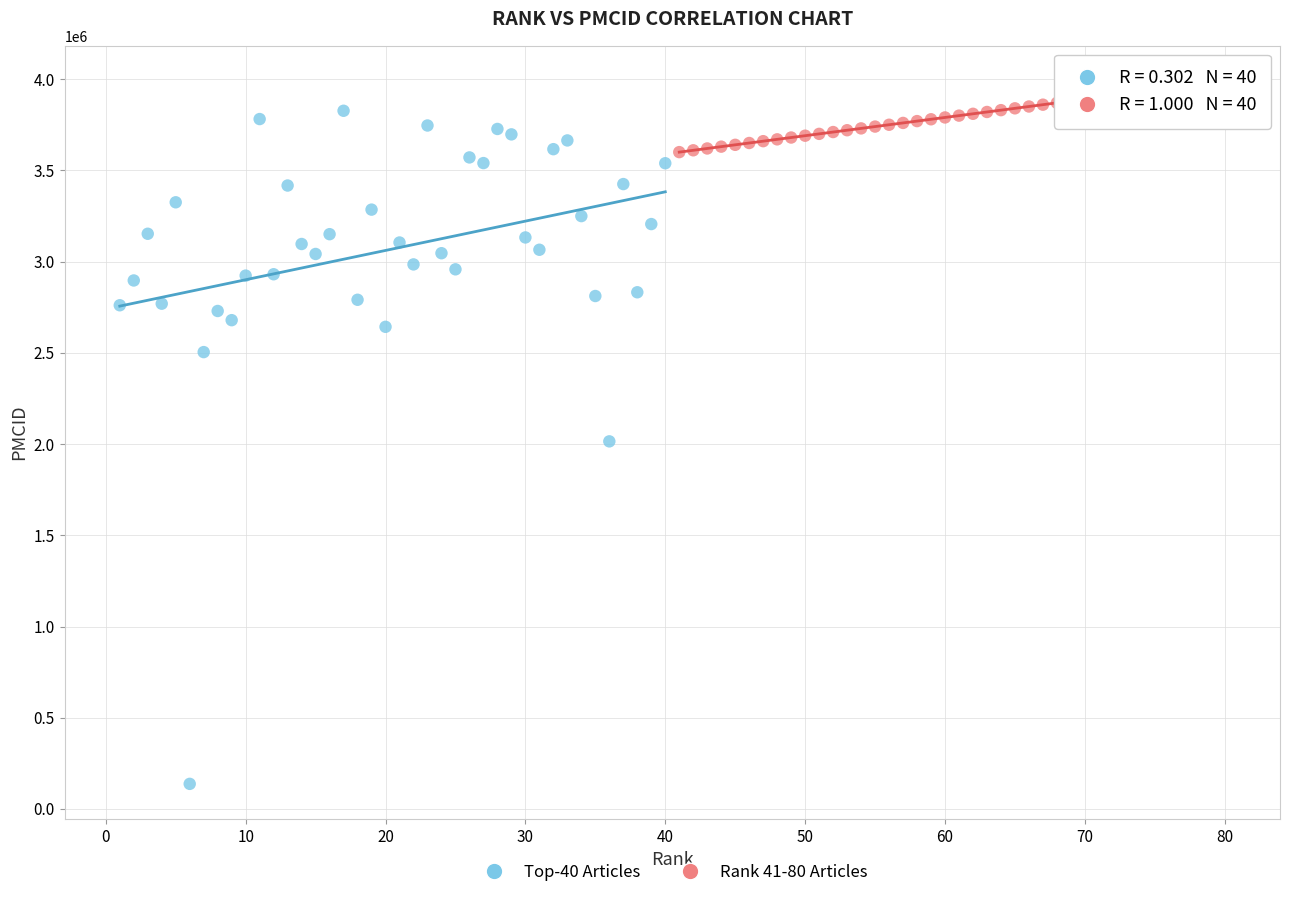

What are all the series names shown in the legend?

Top-40 Articles, Rank 41-80 Articles